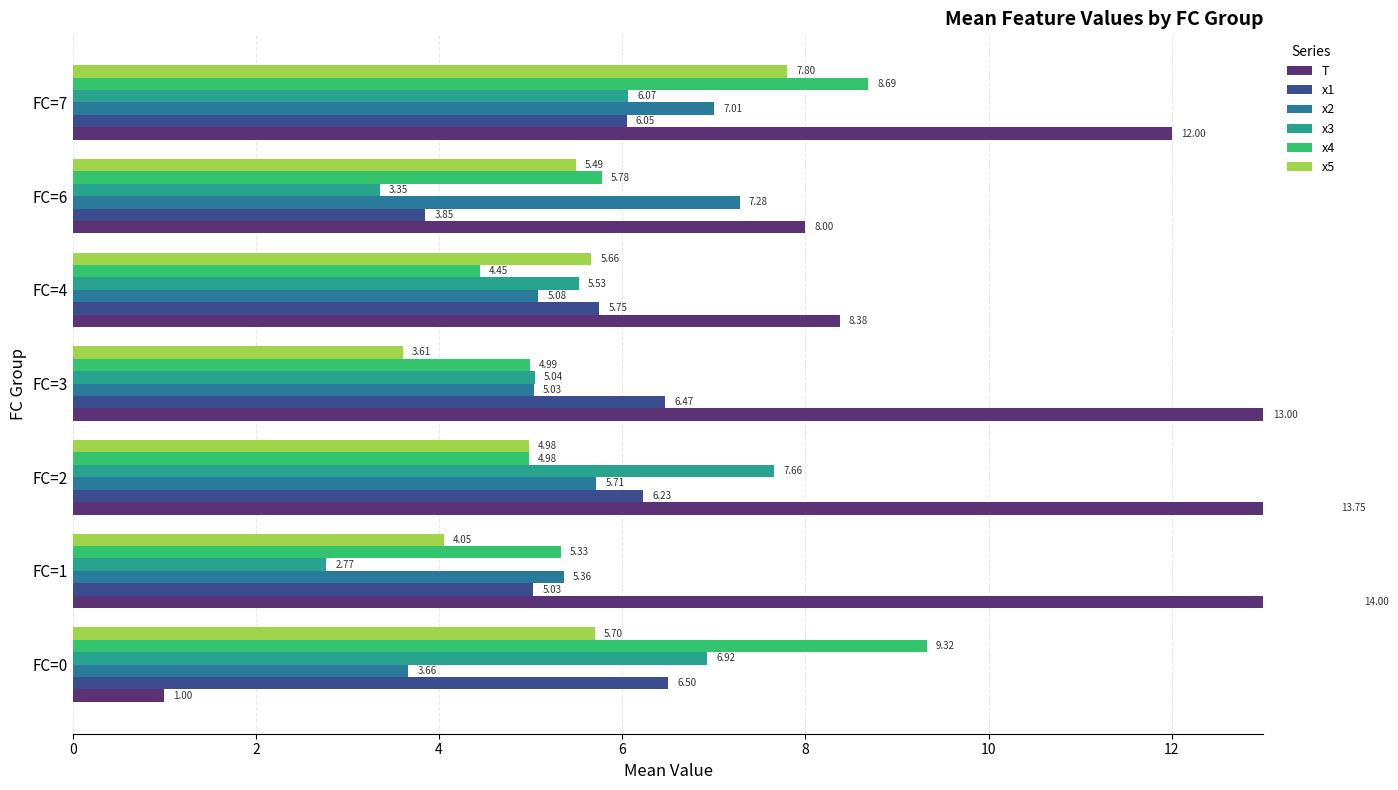

The x2 series shows 2.9 at FC=4. True or false?

False